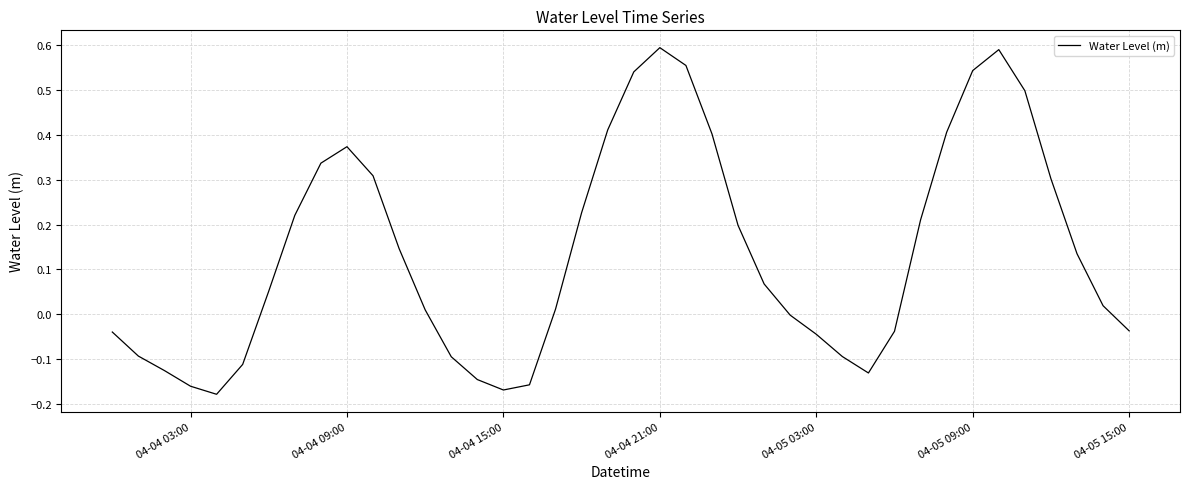

What is the difference between the maximum and minimum values?

0.8